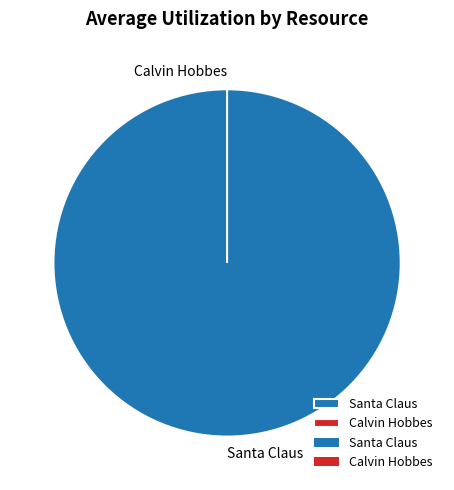

Rank the categories by value from highest to lowest.

Santa Claus, Calvin Hobbes